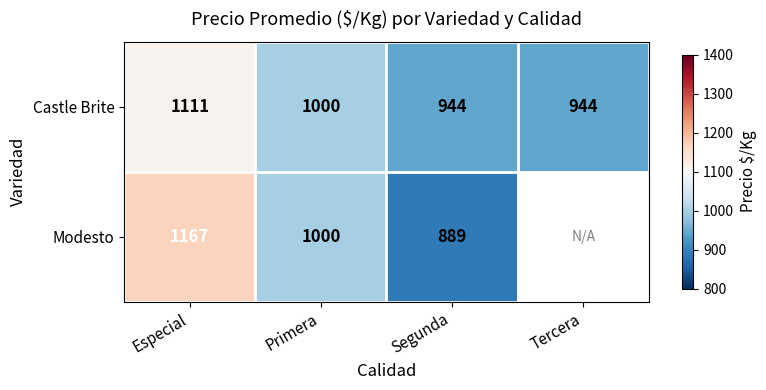

True or false: Castle Brite has a value of 294 at Especial.

False